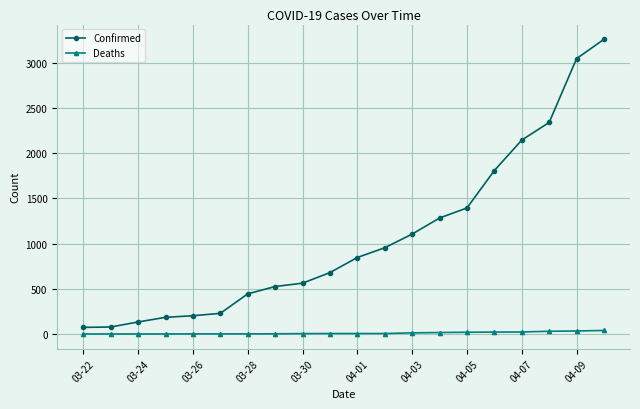

What is the value of the Confirmed point at the 13th from the left?

1106